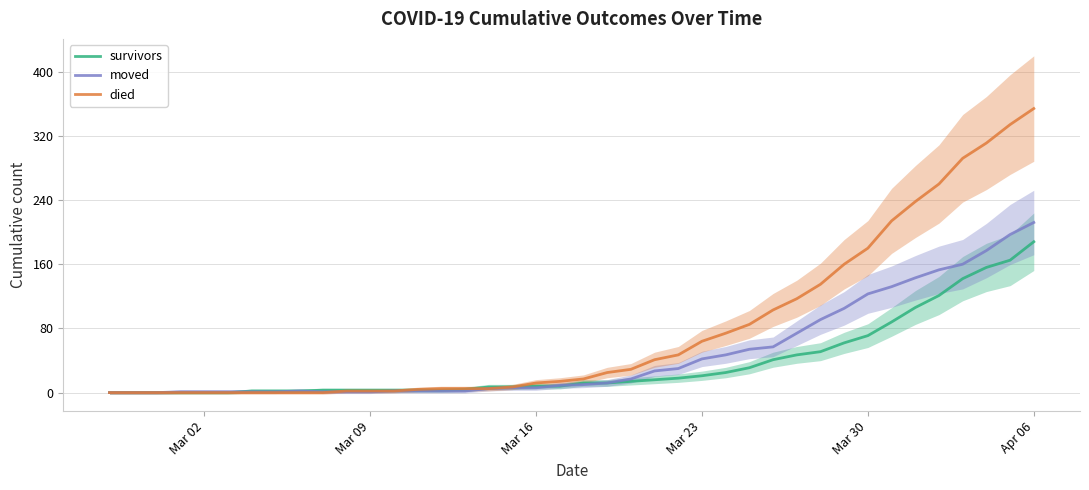

Reading right to left, extract all data points from this chart.

survivors: 188	165	156	142	121	106	88	71	62	51	47	41	31	25	21	18	16	14	12	12	8	8	7	7	4	3	3	3	3	3	3	2	2	2	0	0	0	0	0	0
moved: 212	197	177	160	153	143	132	123	105	91	74	57	54	47	42	30	27	17	12	10	9	6	6	5	2	2	2	2	1	1	1	2	1	1	1	1	1	0	0	0
died: 354	334	311	292	260	238	214	180	160	135	117	103	85	74	64	47	41	29	25	17	14	12	7	5	5	5	4	2	2	2	0	0	0	0	0	0	0	0	0	0